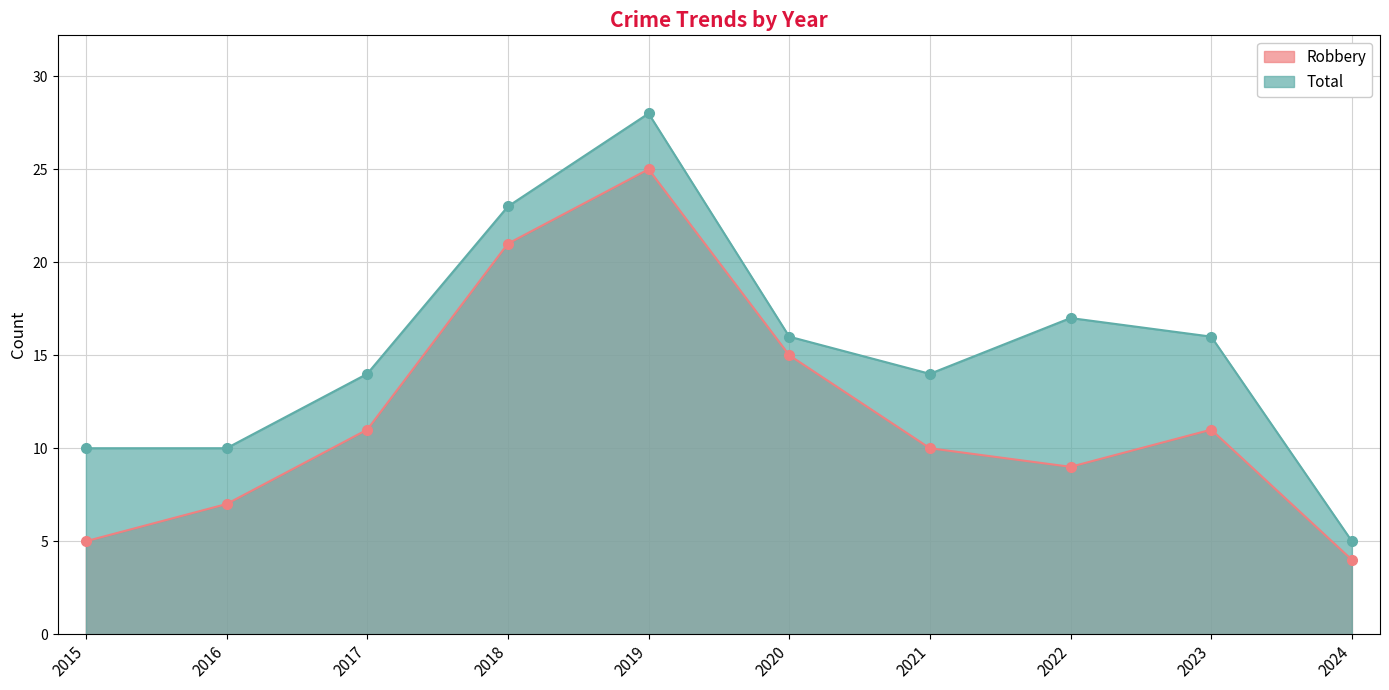

Which series has the widest spread of values?

Total